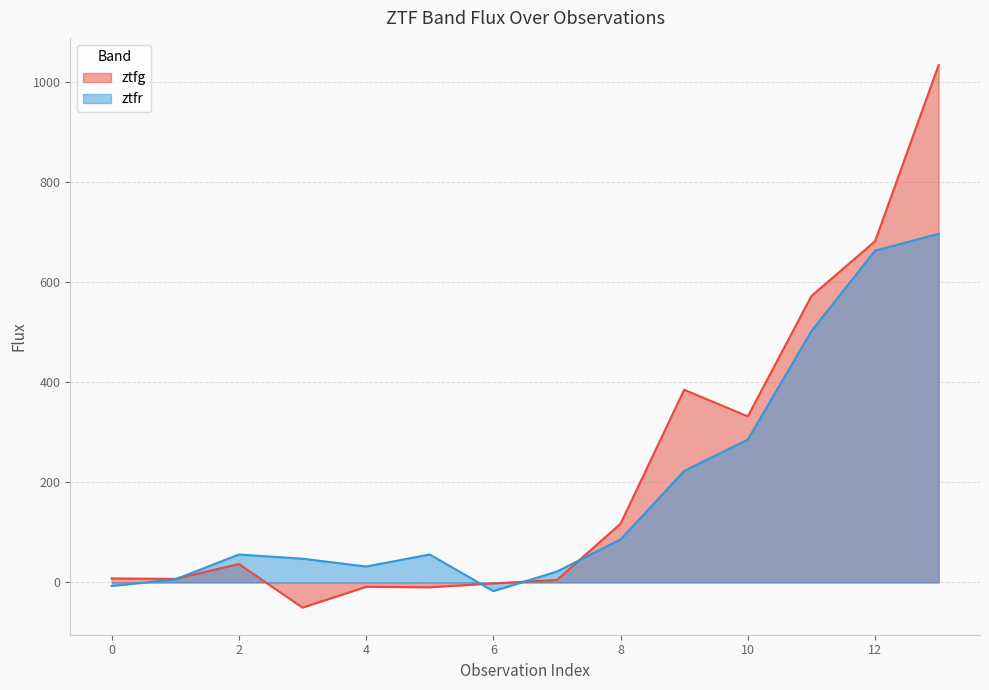

Where is the first local minimum for ztfg?

1